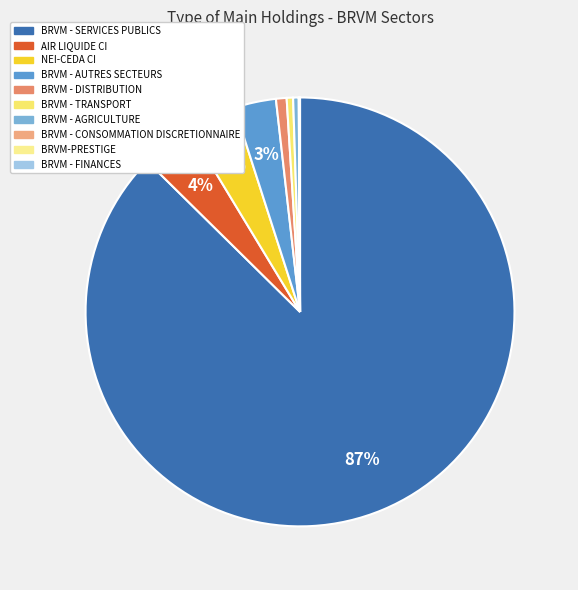

Which category accounts for the majority?

BRVM - SERVICES PUBLICS